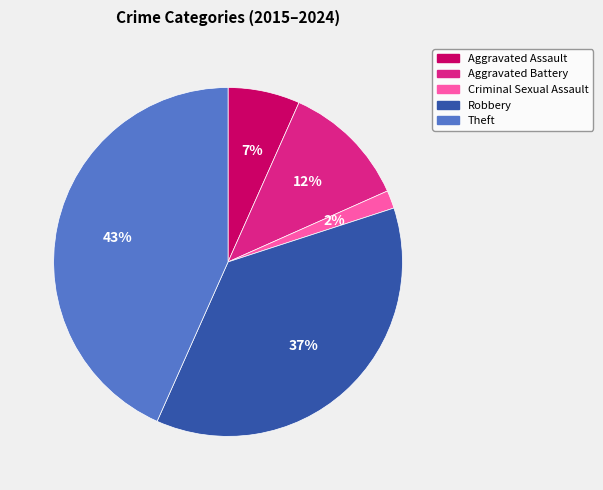

Which has a higher value, Theft or Criminal Sexual Assault?

Theft